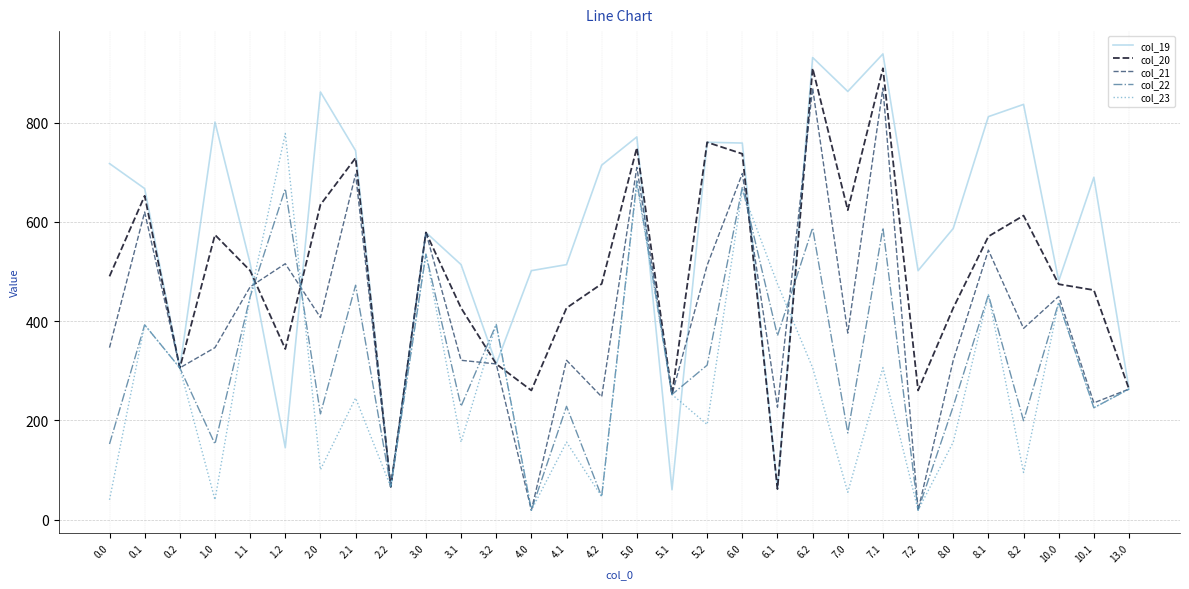

Rank the series by their average value, from highest to lowest.

col_19, col_20, col_21, col_22, col_23